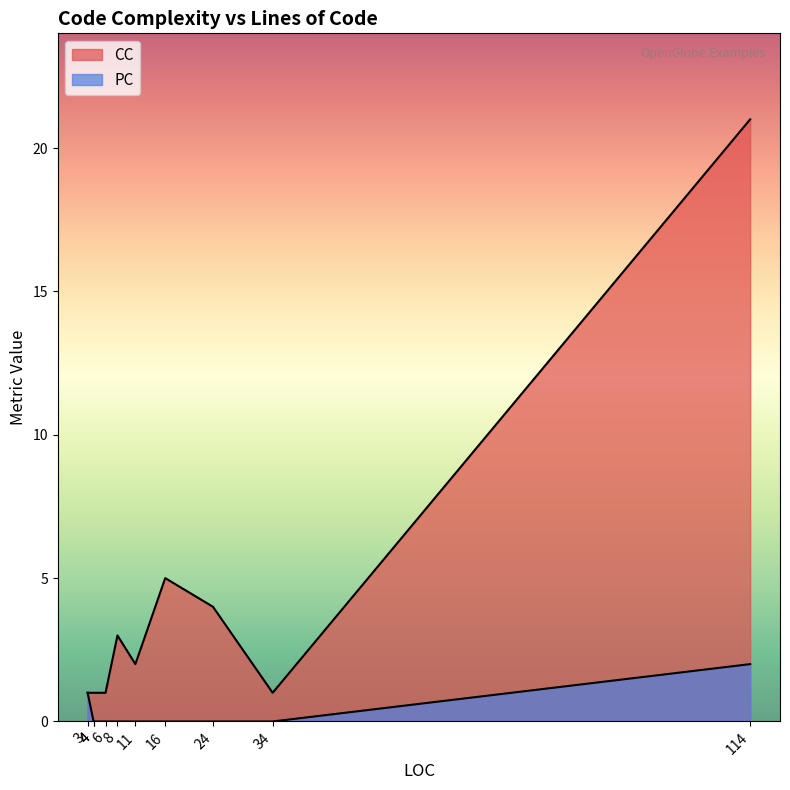

The PC series shows 0 at 11. True or false?

True